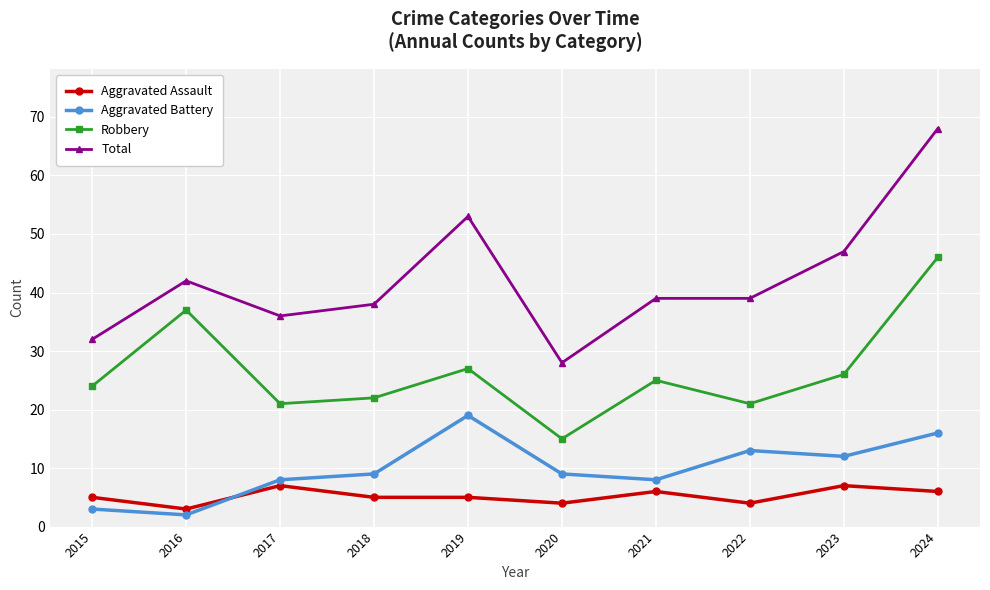

What is the total value across all series at 2024?

136